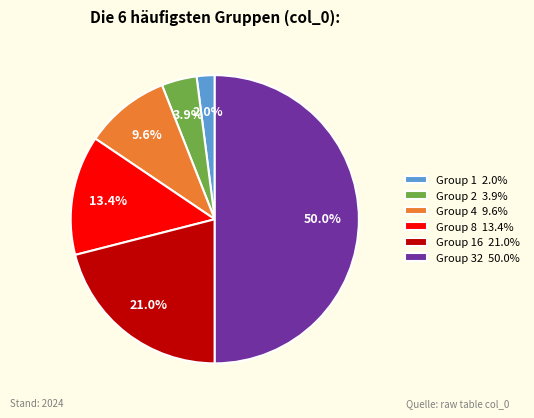

Does Group 16 21.0% represent more than half of the total?

No